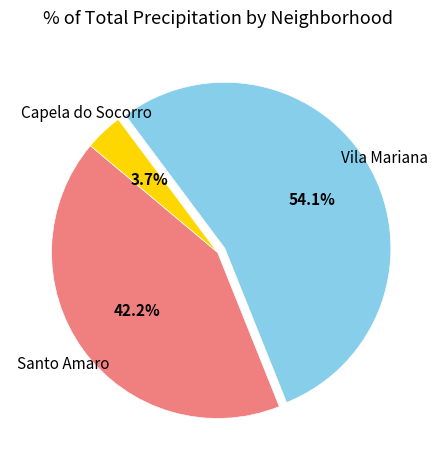

How many slices are in this pie chart?

3